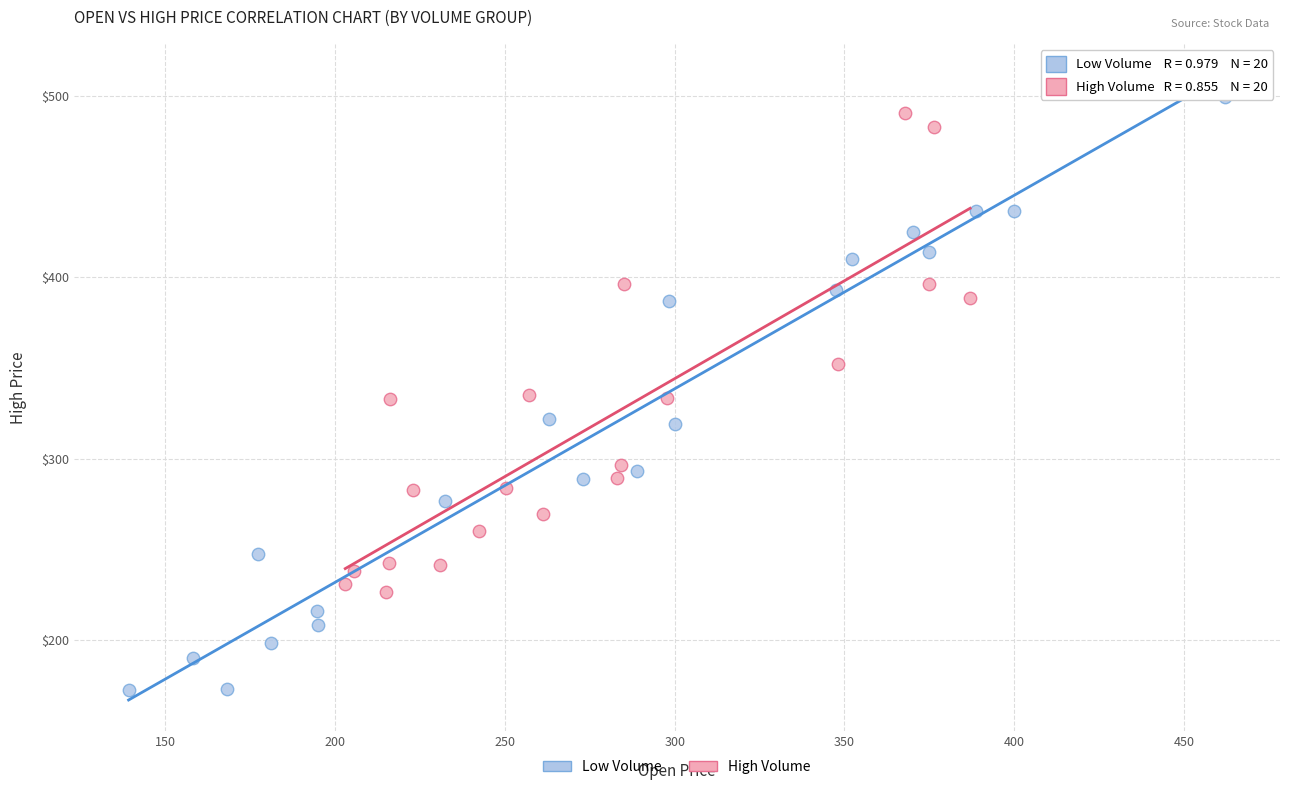

Which series contains the lowest Y value?

Low Volume